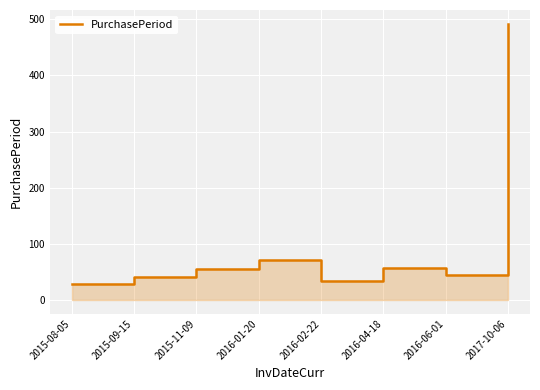

Which has a higher value, 2016-01-20 or 2015-11-09?

2016-01-20